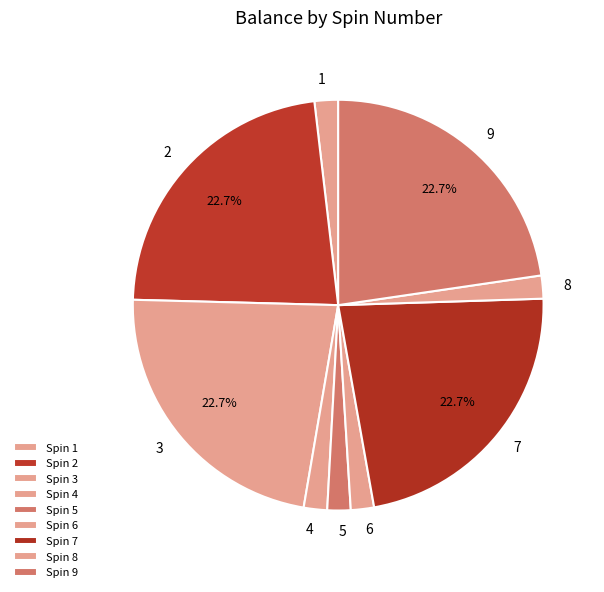

How many segments does this pie chart have?

9